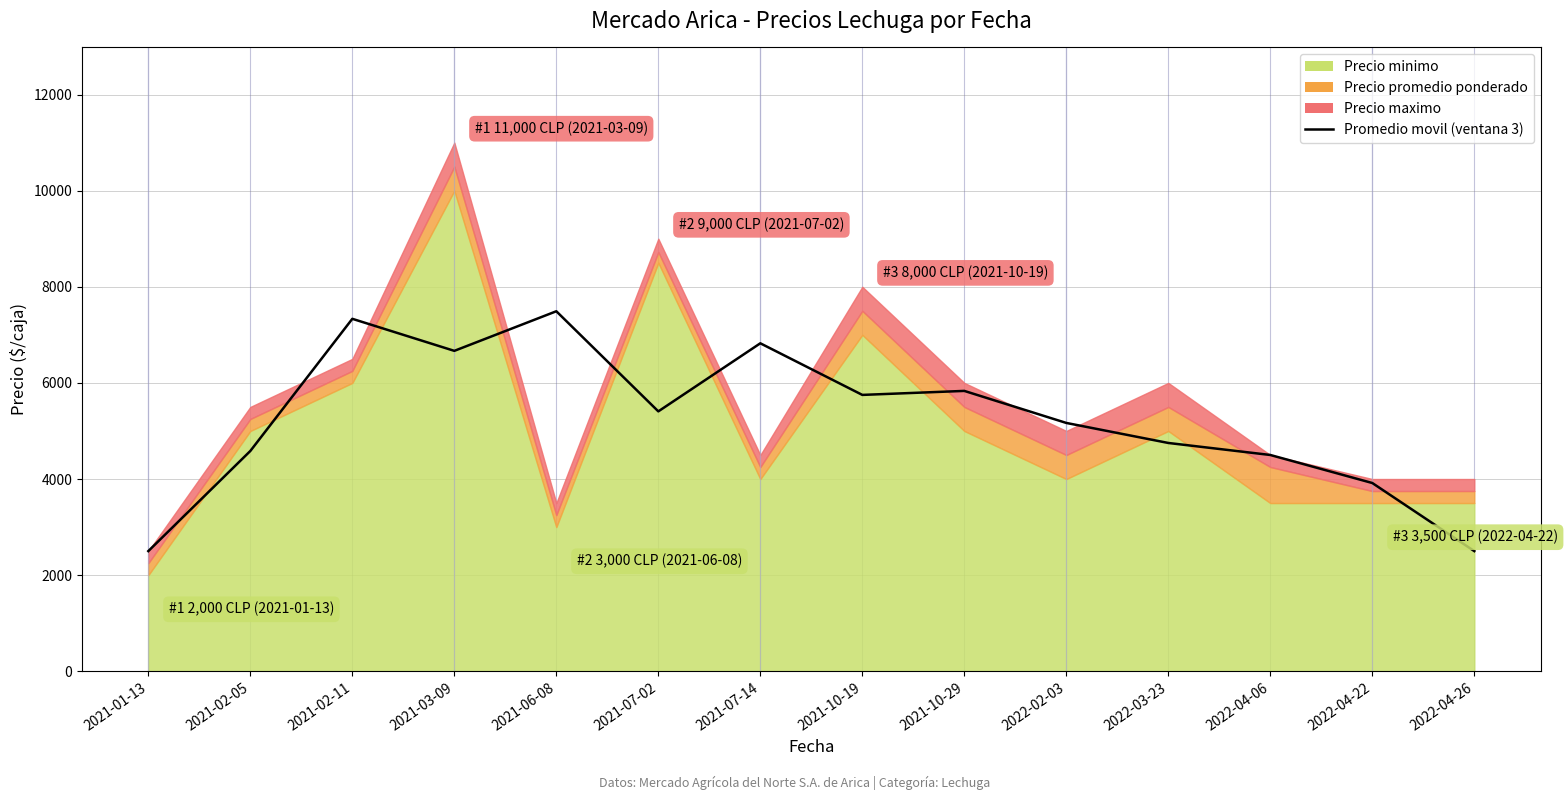

True or false: there are more than 2 points higher than both neighbors.

True